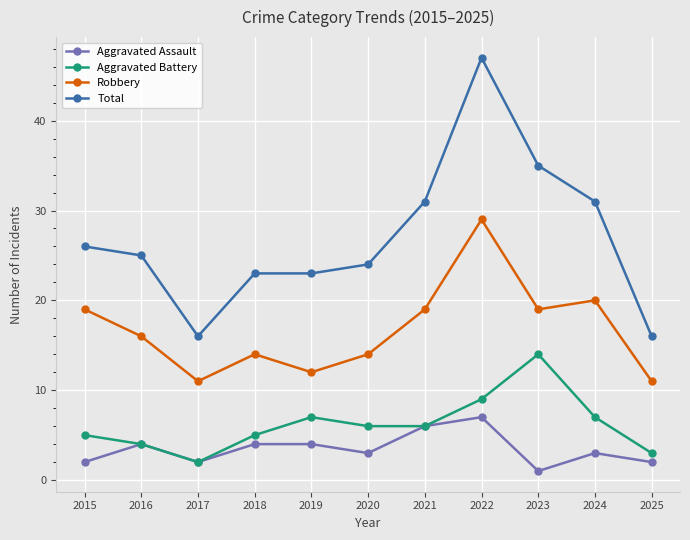

What is the spread (max minus min) of values at 2020?

21